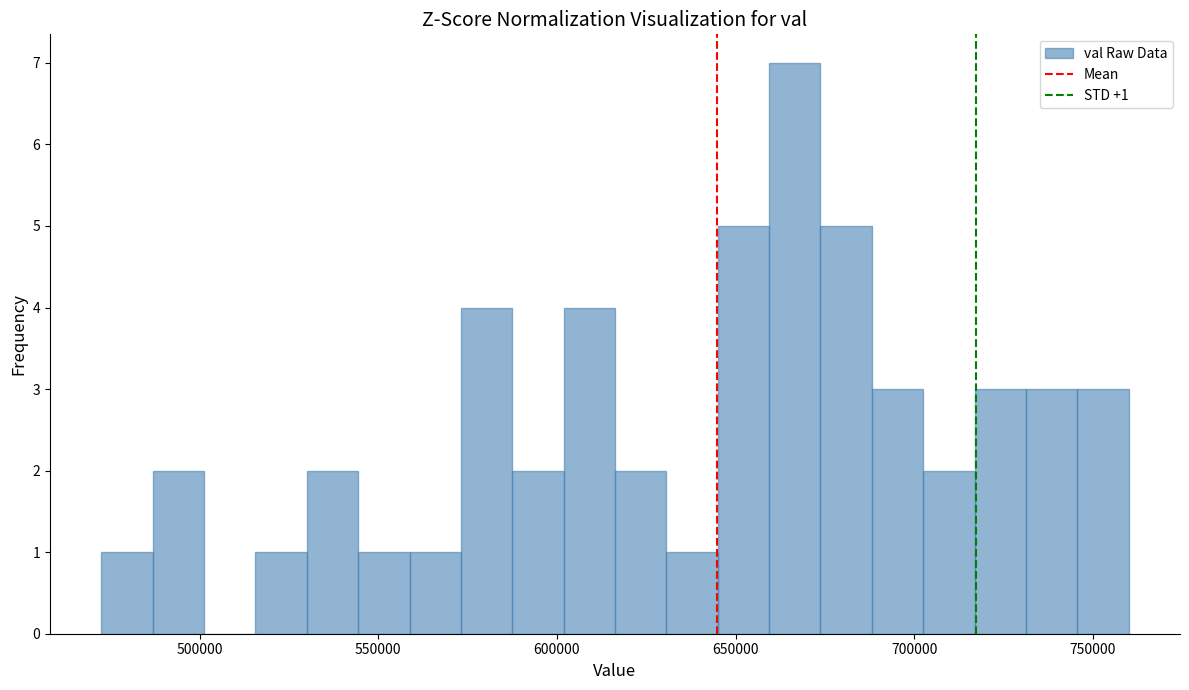

Around what value on the x-axis is the tallest bar? Give the approximate position of its centre, as read against the axis.

665000